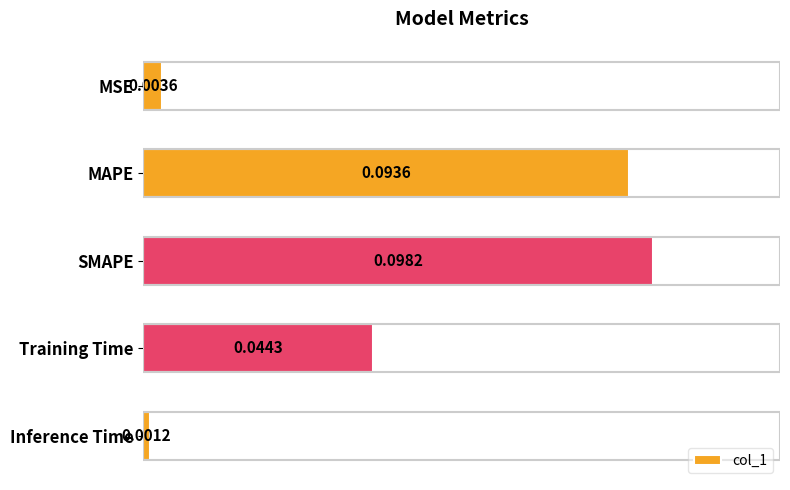

List the labels in order of value, smallest first.

Inference Time, MSE, Training Time, MAPE, SMAPE